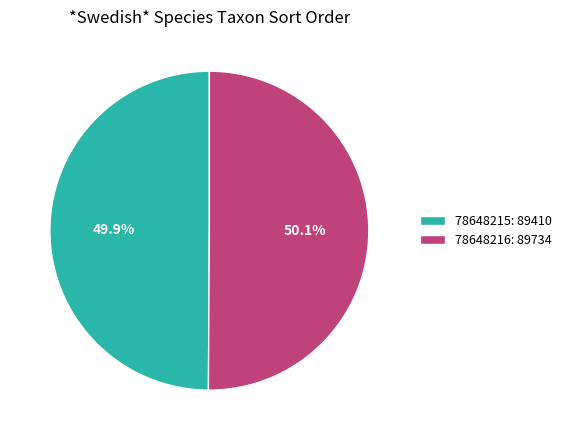

Does any single category account for the majority?

Yes